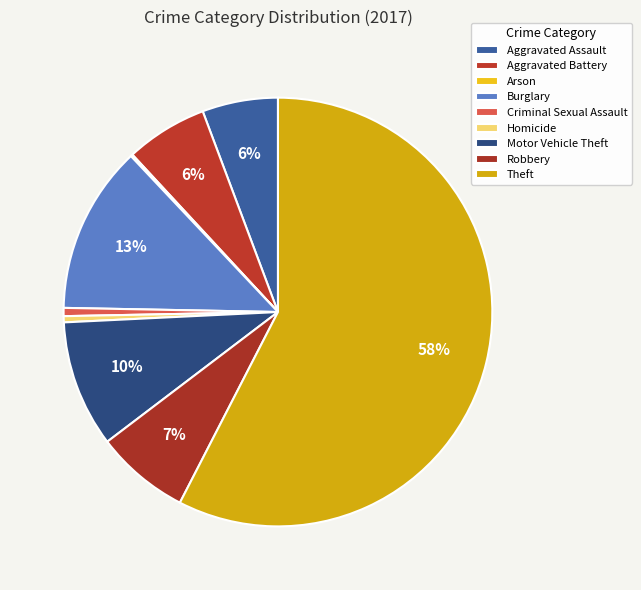

To the nearest percent, what is the average slice percentage?

11%